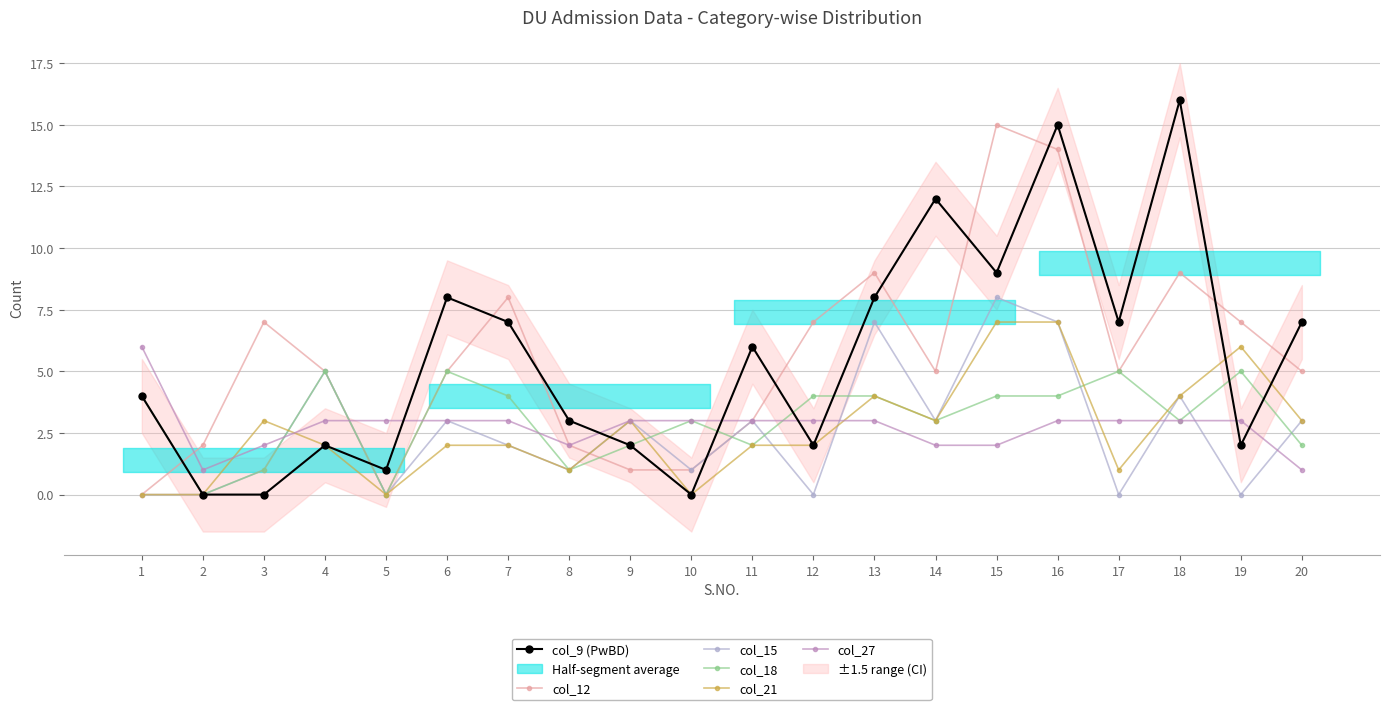

What is the average value of the col_15 series?

3